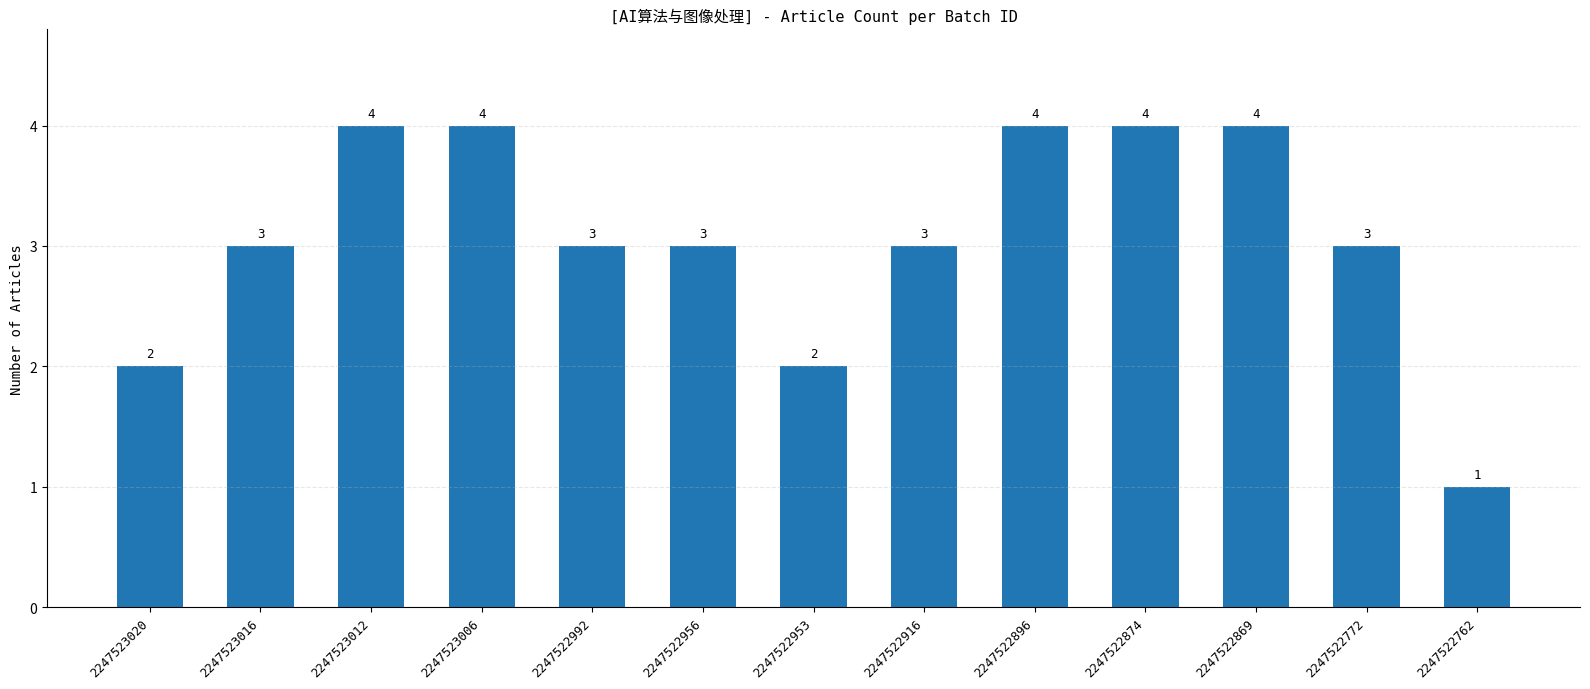

The chart shows a value of 4 at 2247523012. True or false?

True